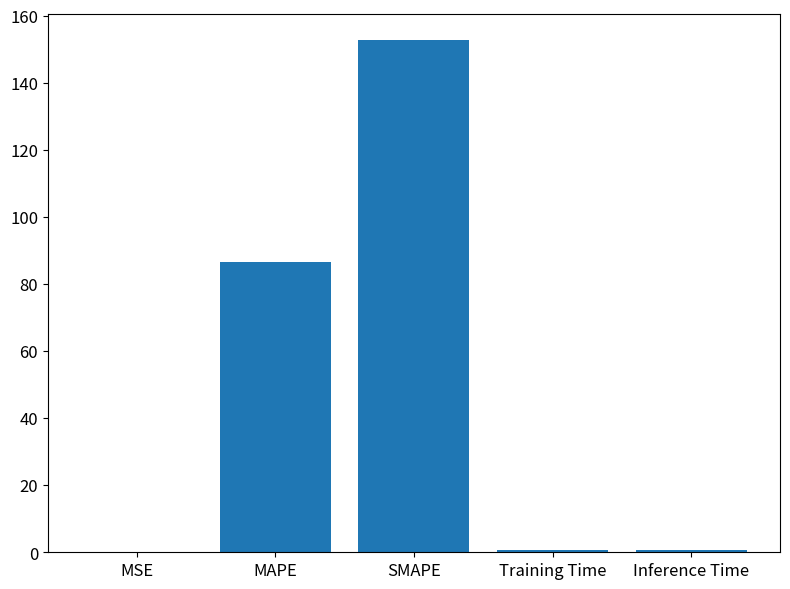

At which label is the value closest to 76?

MAPE